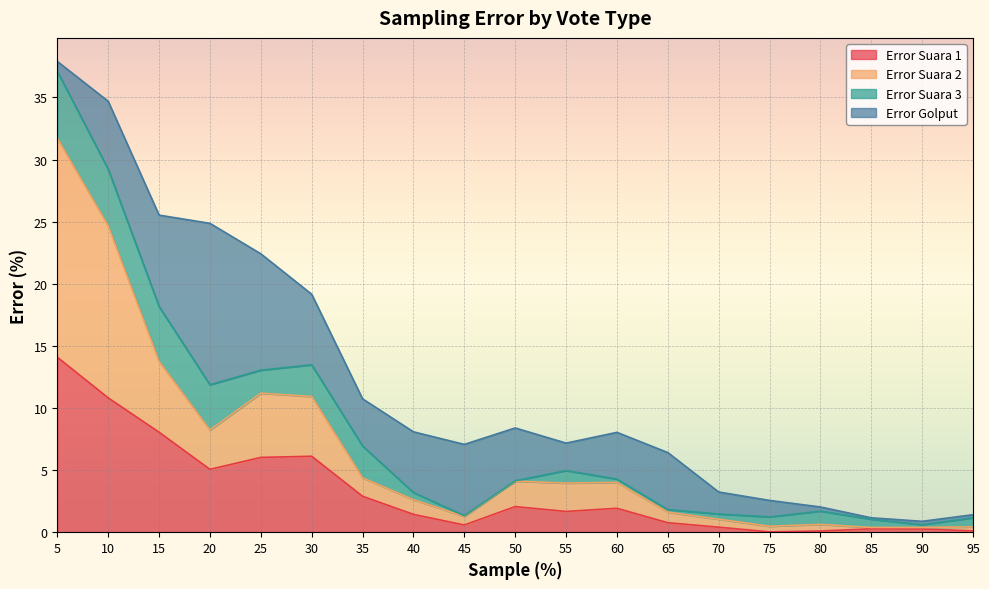

What is the total value across all series at 55?

7.2